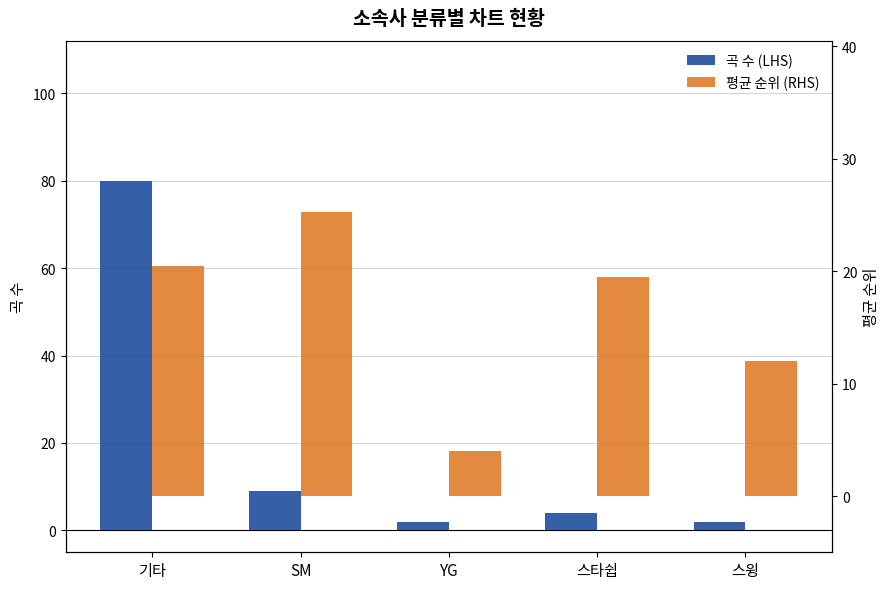

What is the average value of the 곡 수 (LHS) series?

19.4